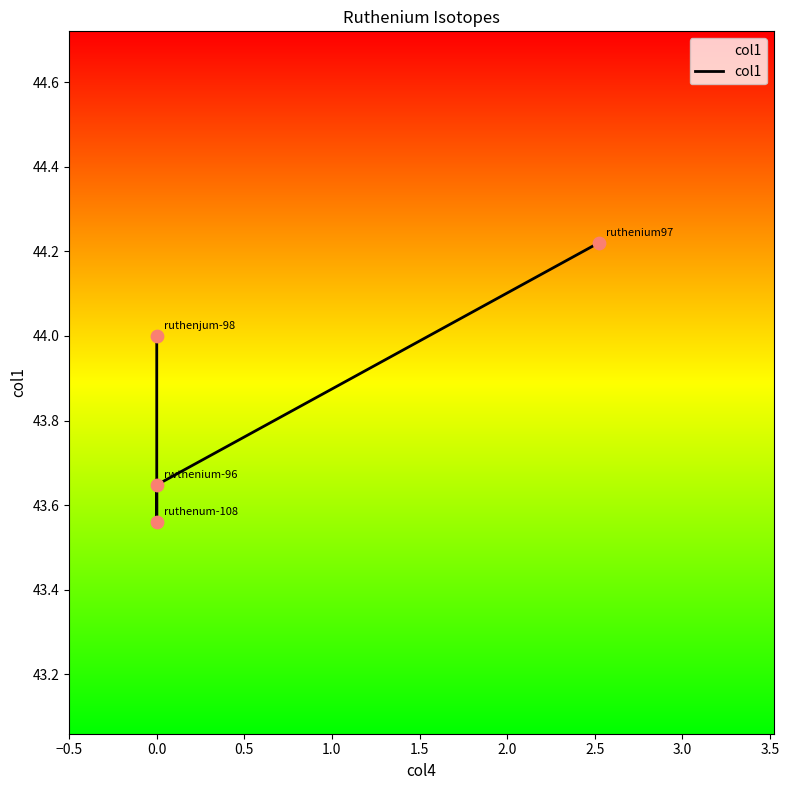

What is the ratio of the value at −0.5 to the value at 0.5?

1.0